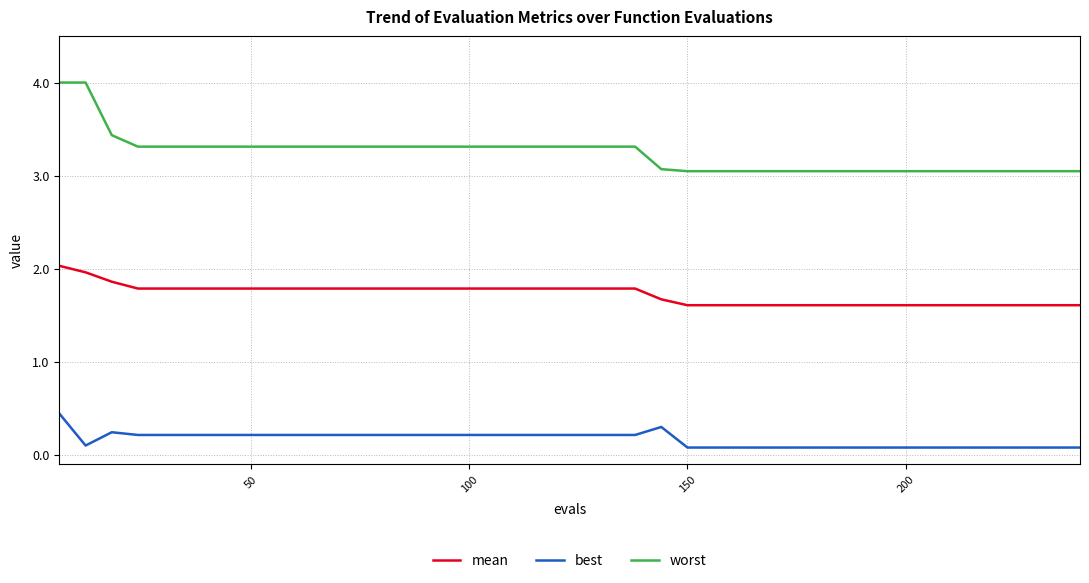

What is the greatest value displayed?

4.0